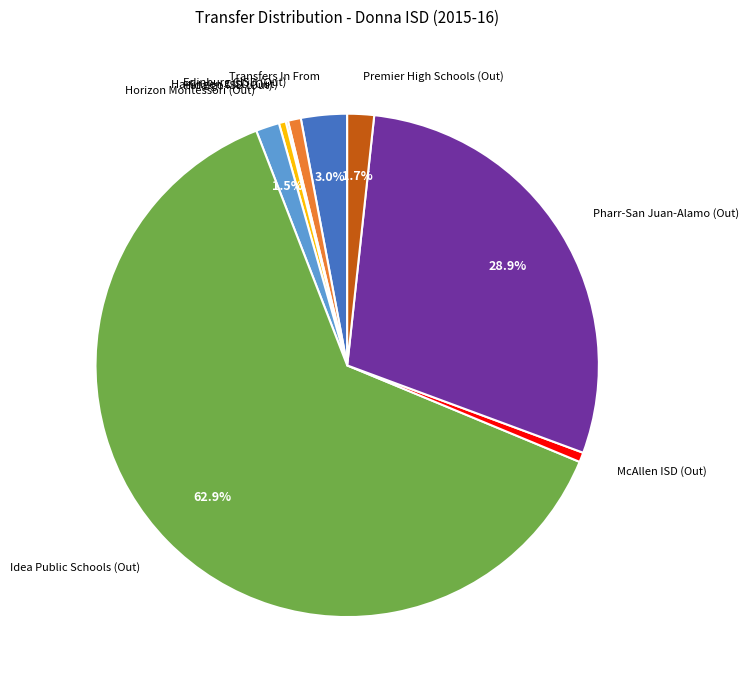

Is there any slice that represents more than half of the pie?

Yes